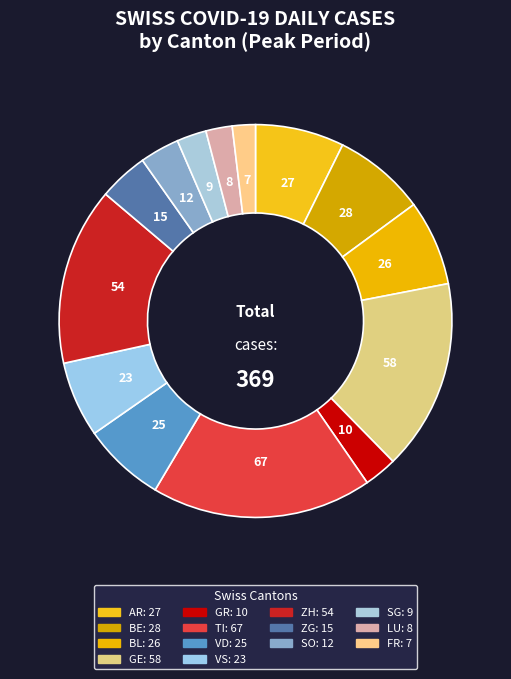

Count the number of slices in the pie.

14